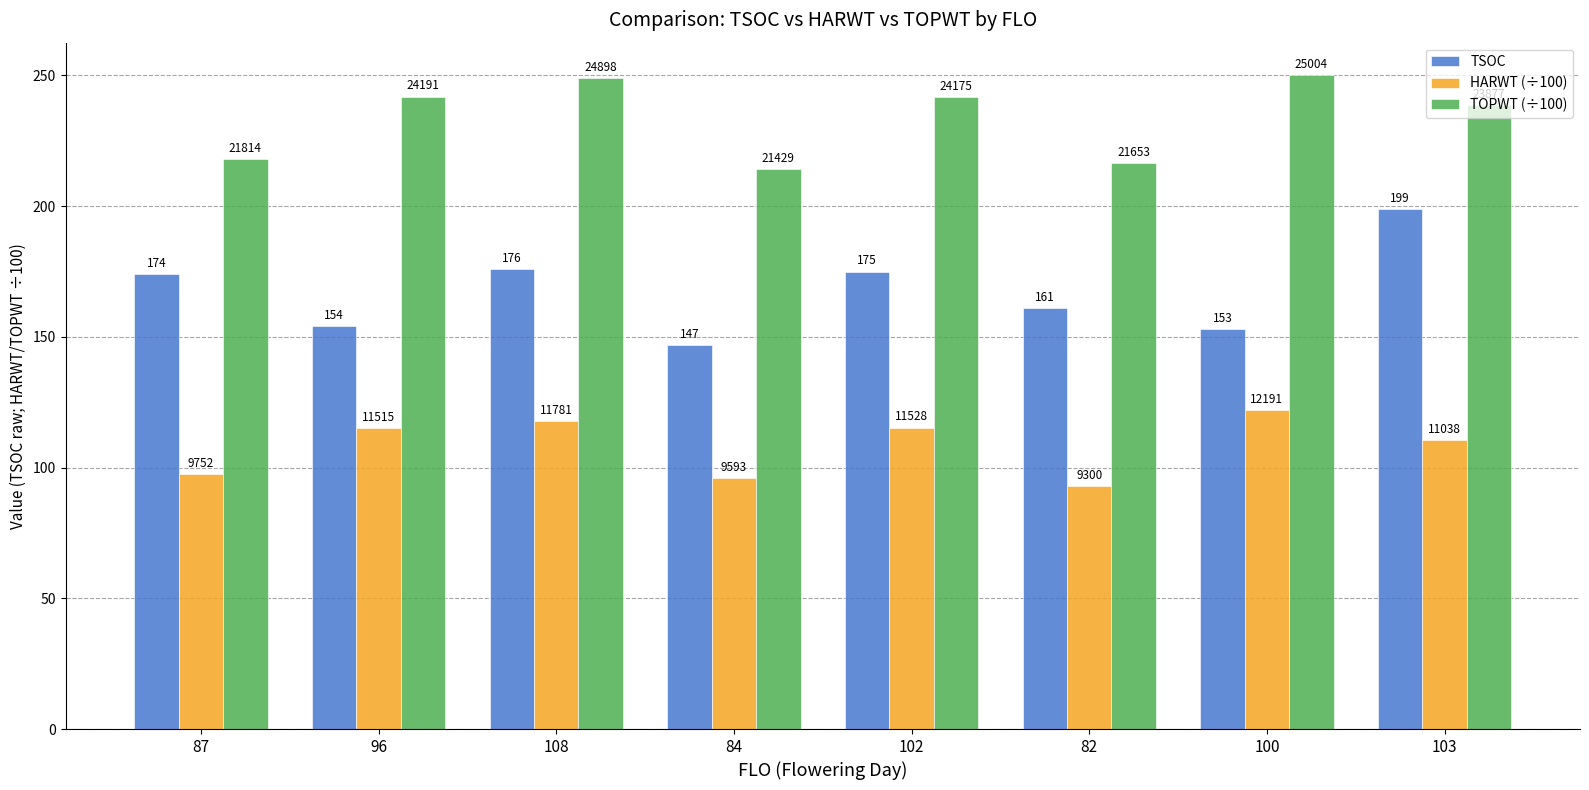

What is the difference between the TOPWT (÷100) values at 82 and 108?

32.4